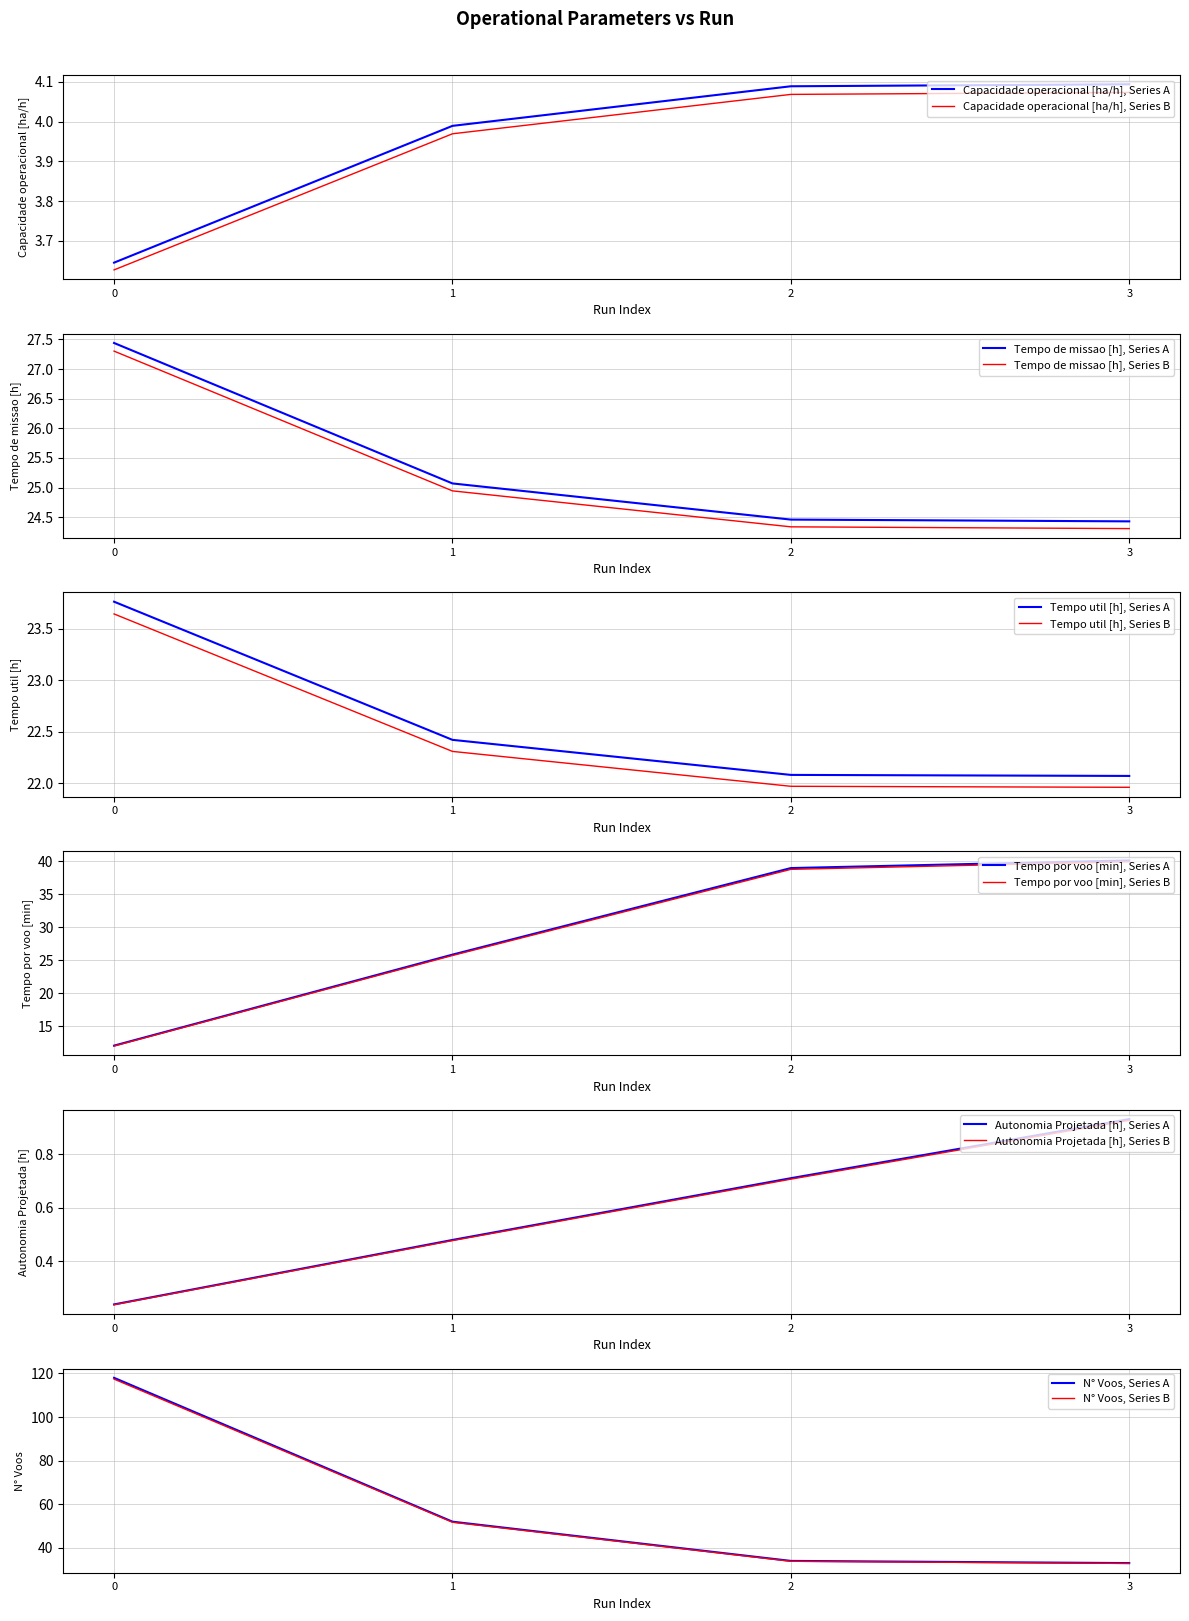

Is the value of Capacidade operacional [ha/h] at 0 greater than the value of Tempo por voo [min] at 3?

No